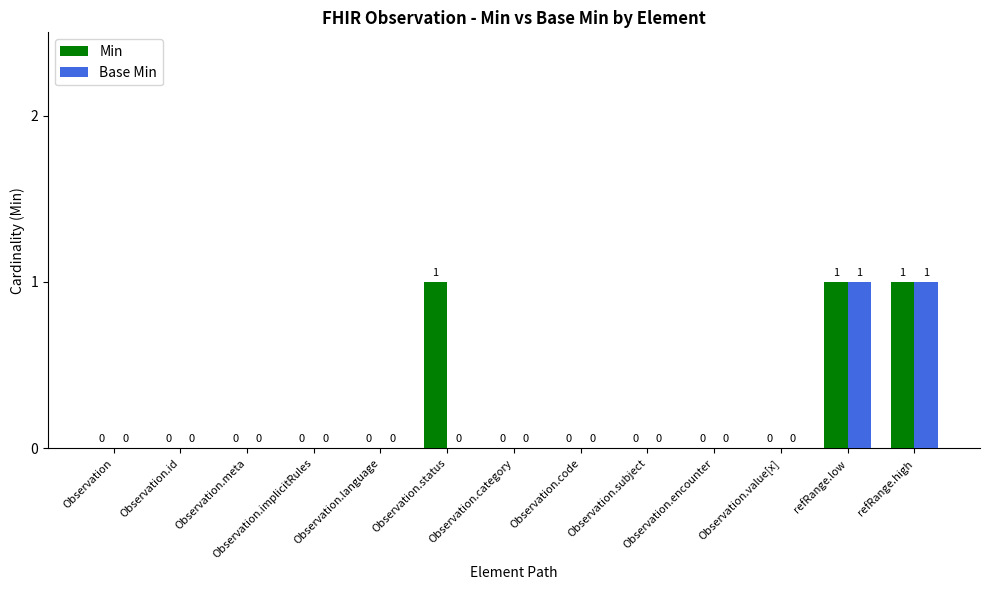

Reading left to right, extract all data points from this chart.

Min: 0	0	0	0	0	1	0	0	0	0	0	1	1
Base Min: 0	0	0	0	0	0	0	0	0	0	0	1	1